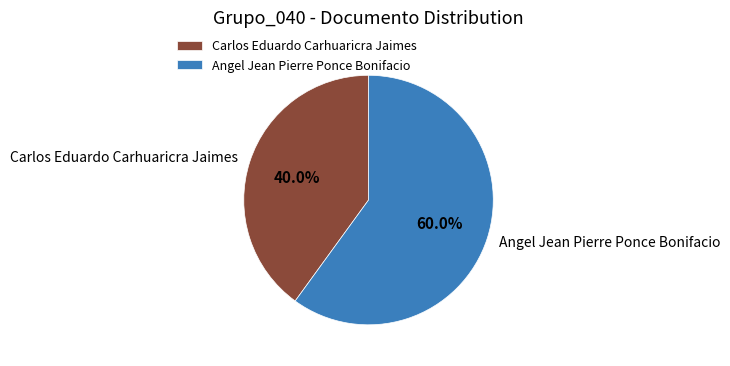

Rank the categories by value from lowest to highest.

Carlos Eduardo Carhuaricra Jaimes, Angel Jean Pierre Ponce Bonifacio